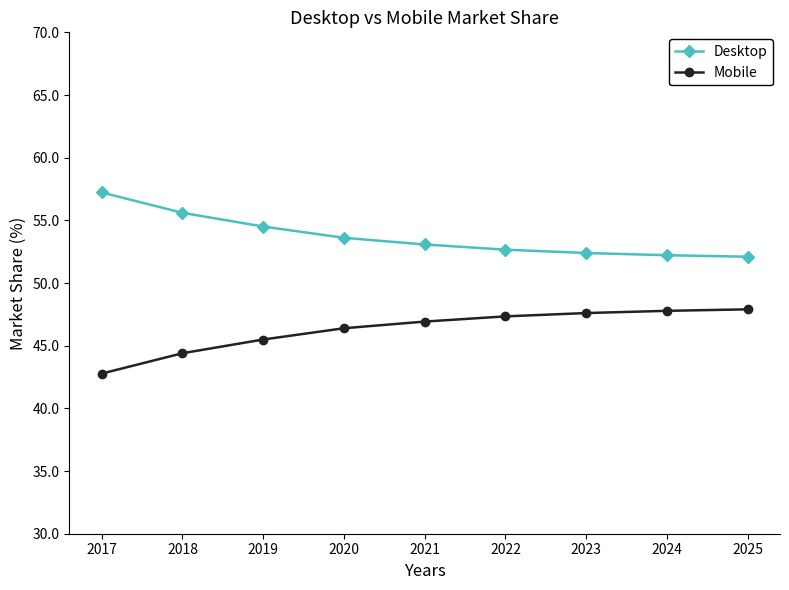

What value does the Mobile series have at 2019?

45.5